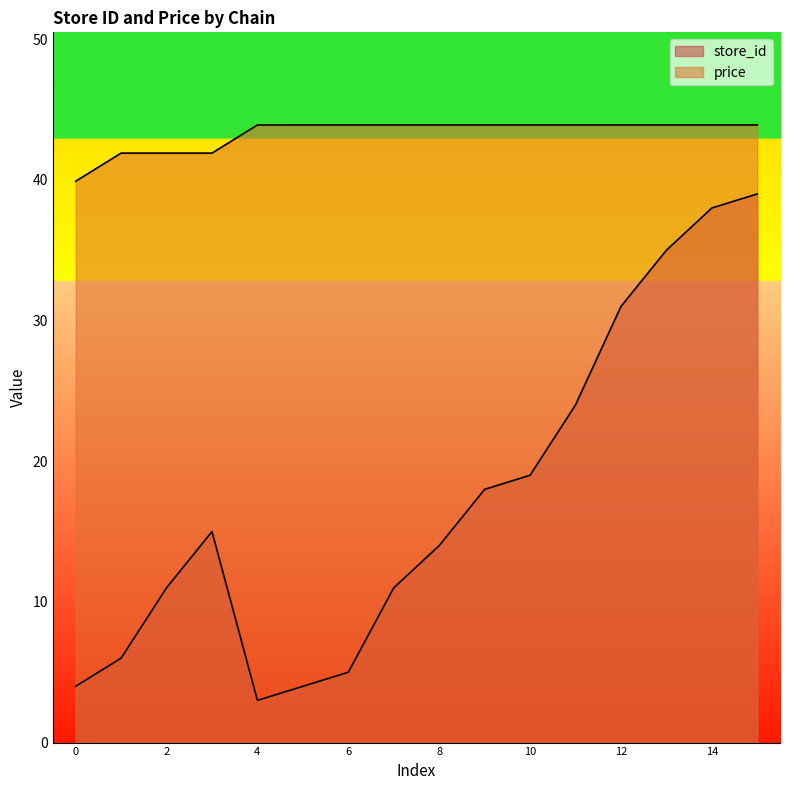

What is the average value of the price series?

43.3